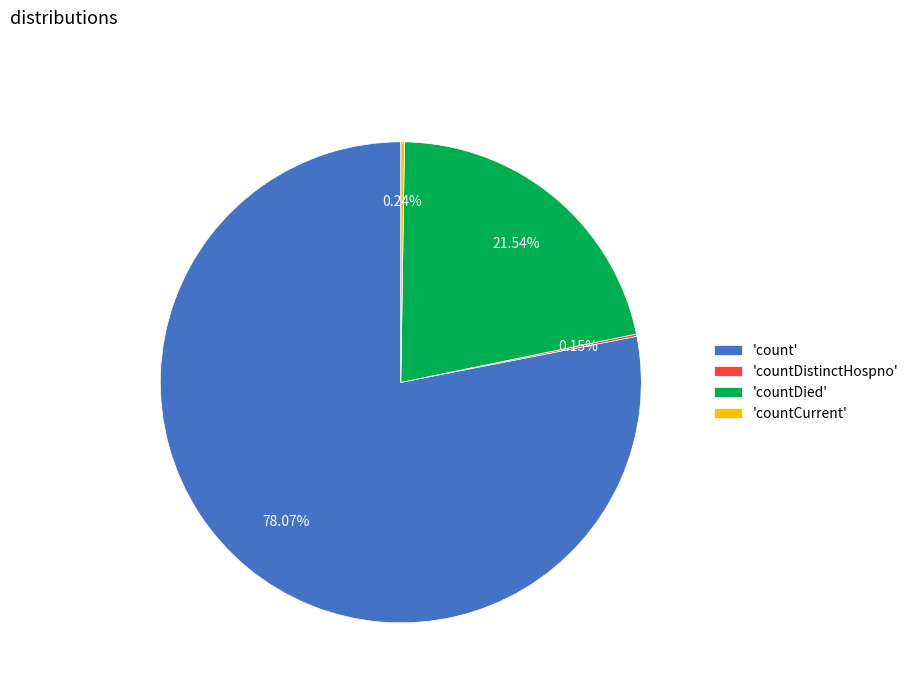

Does any single category account for the majority?

Yes